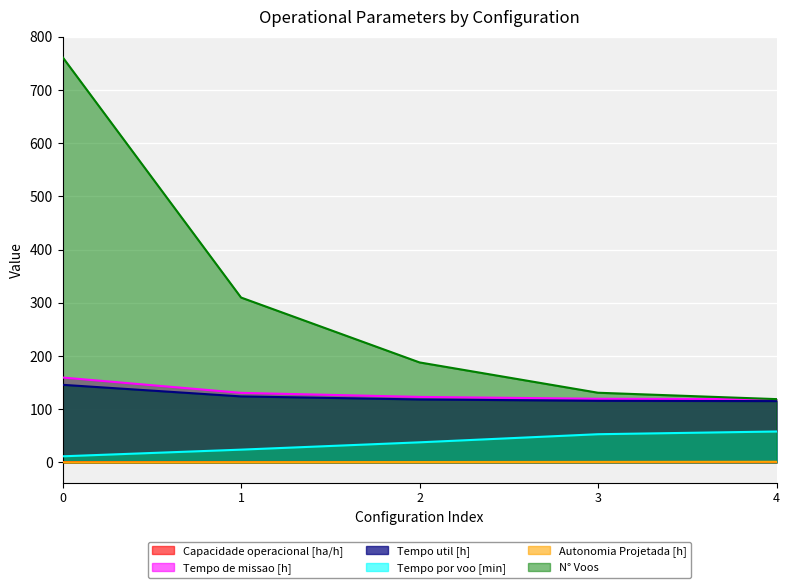

True or false: N° Voos has a value of 119.0 at 4.

True